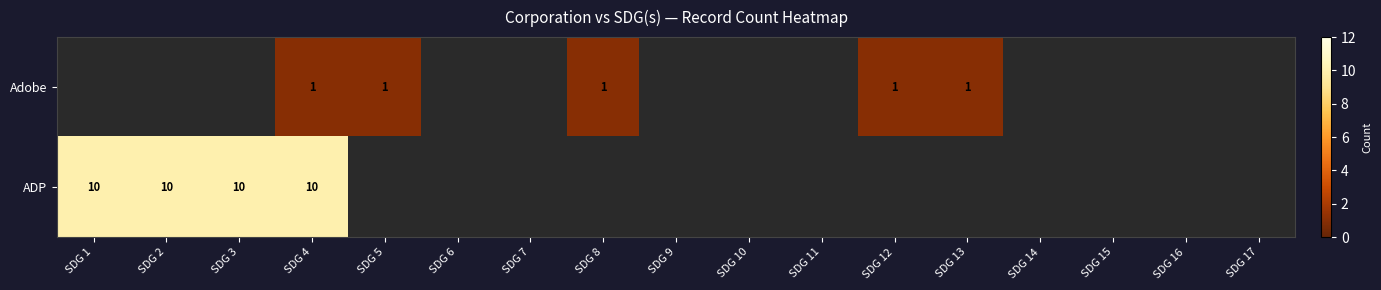

True or false: ADP has a value of 4 at SDG 1.

False